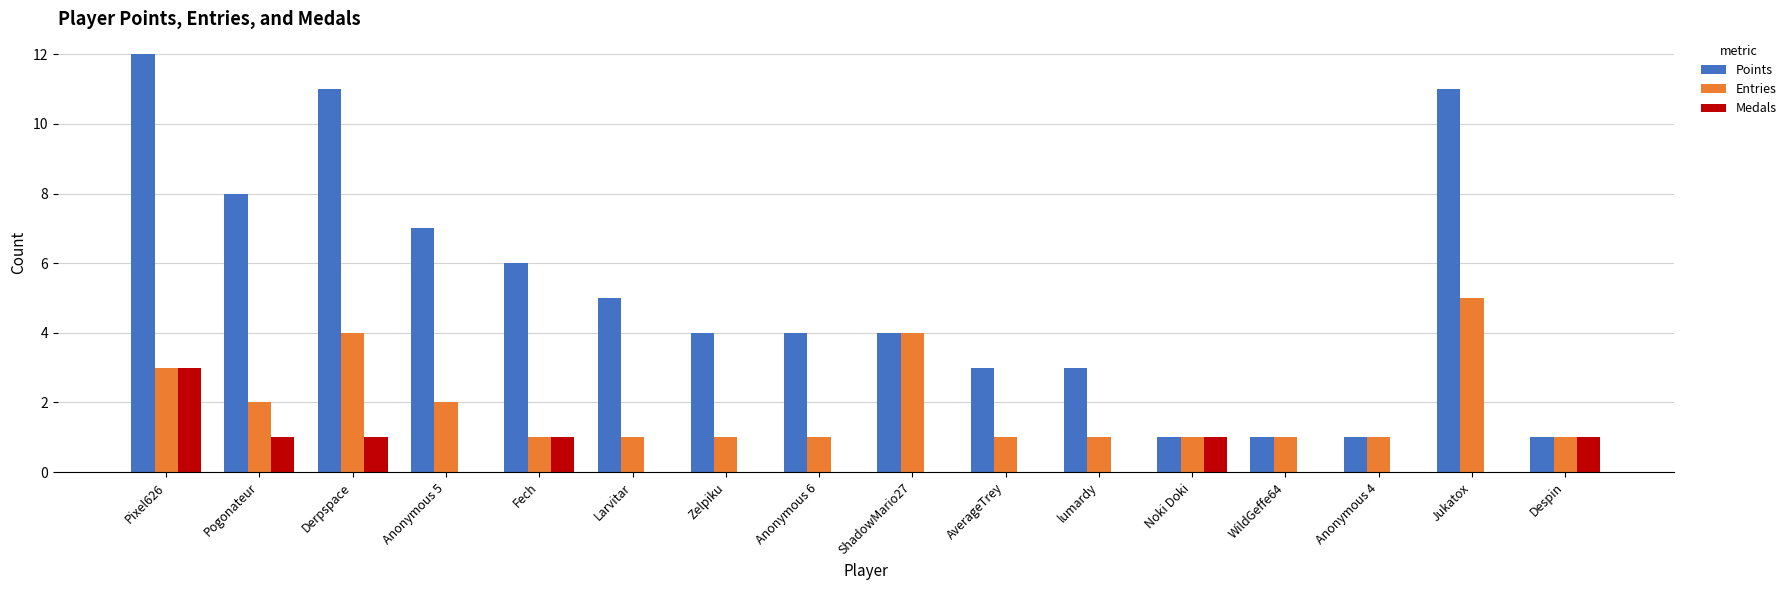

How many distinct data groups are displayed?

3